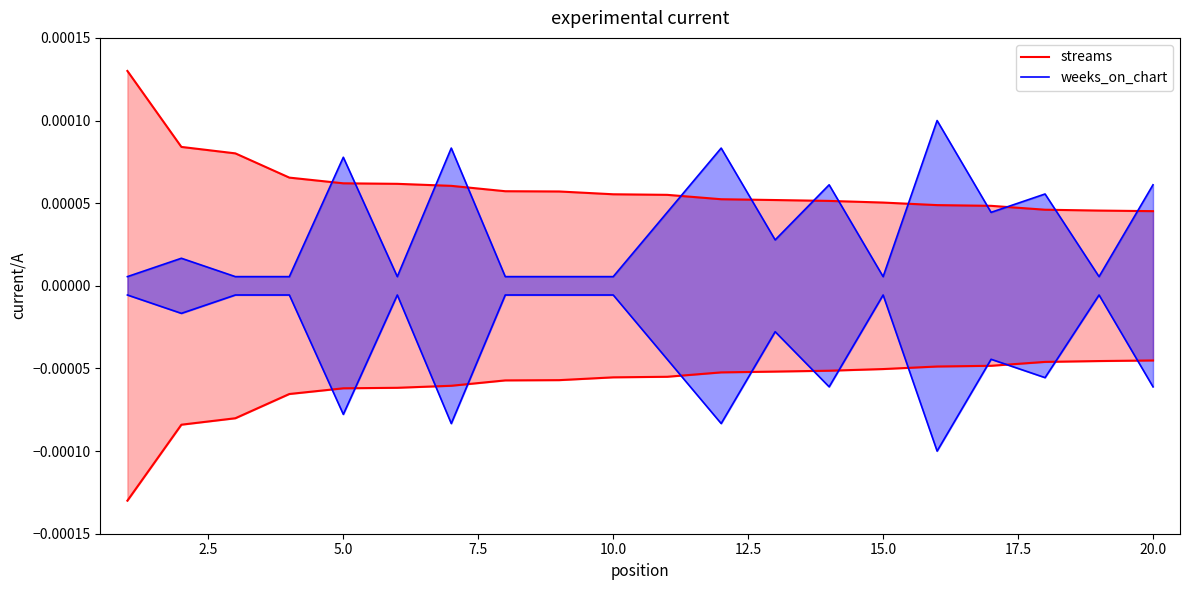

How many interior local peaks does the weeks_on_chart series have?

7